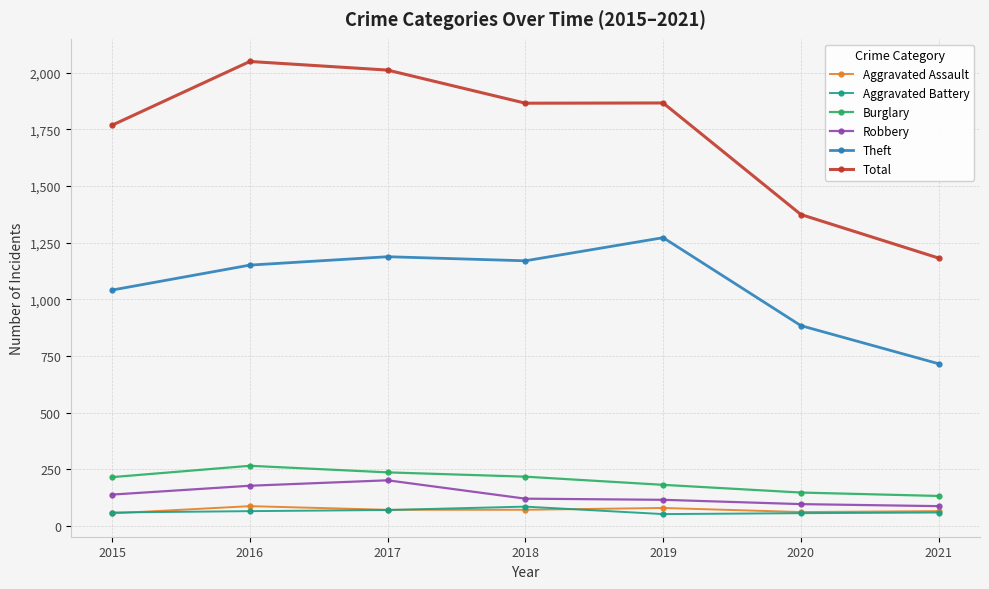

Is the value of Theft at 2021 greater than the value of Total at 2015?

No